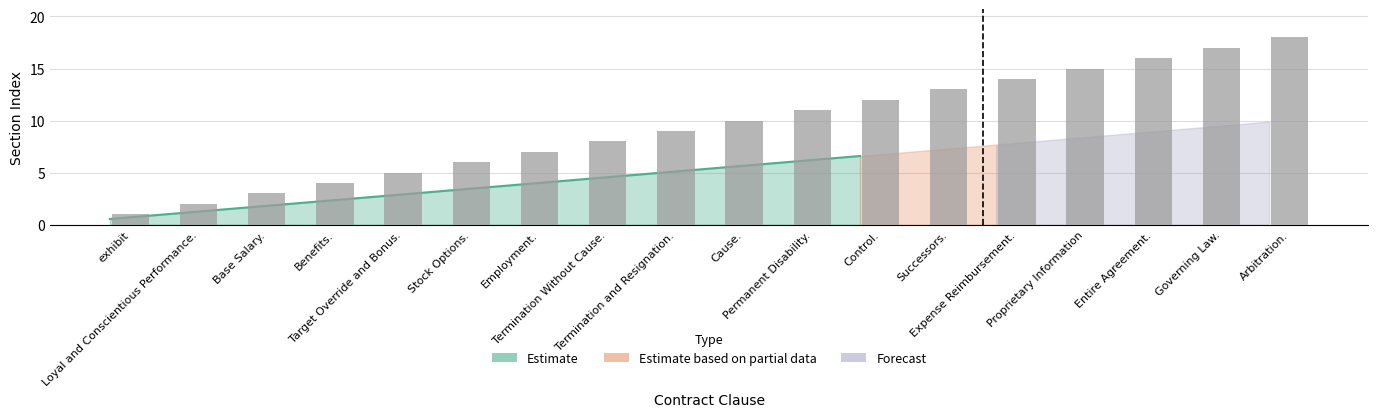

Which has a higher value, Governing Law. or Arbitration.?

Arbitration.